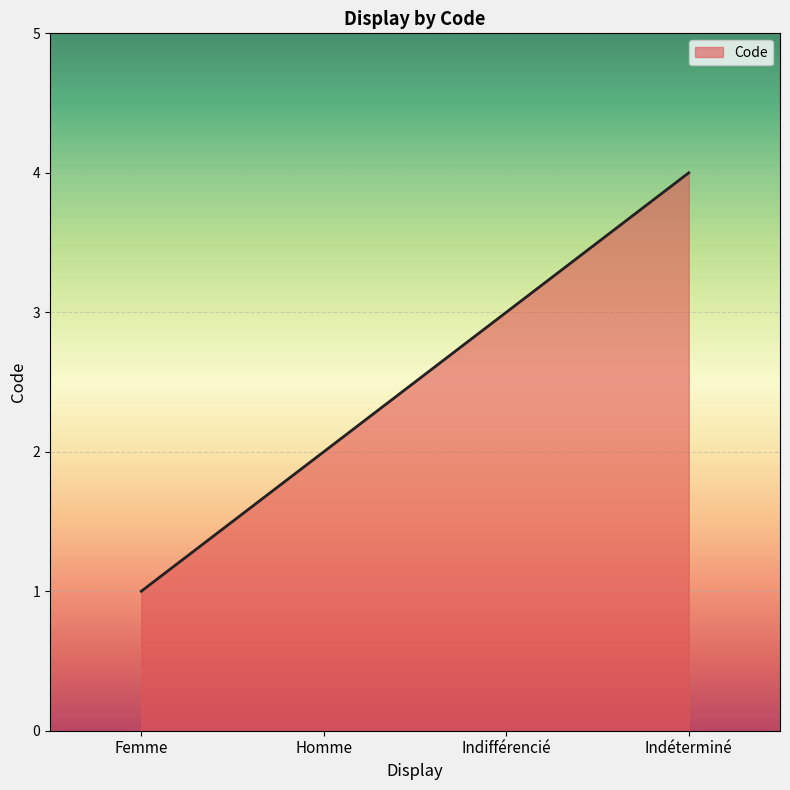

List the labels in order of value, smallest first.

Femme, Homme, Indifférencié, Indéterminé